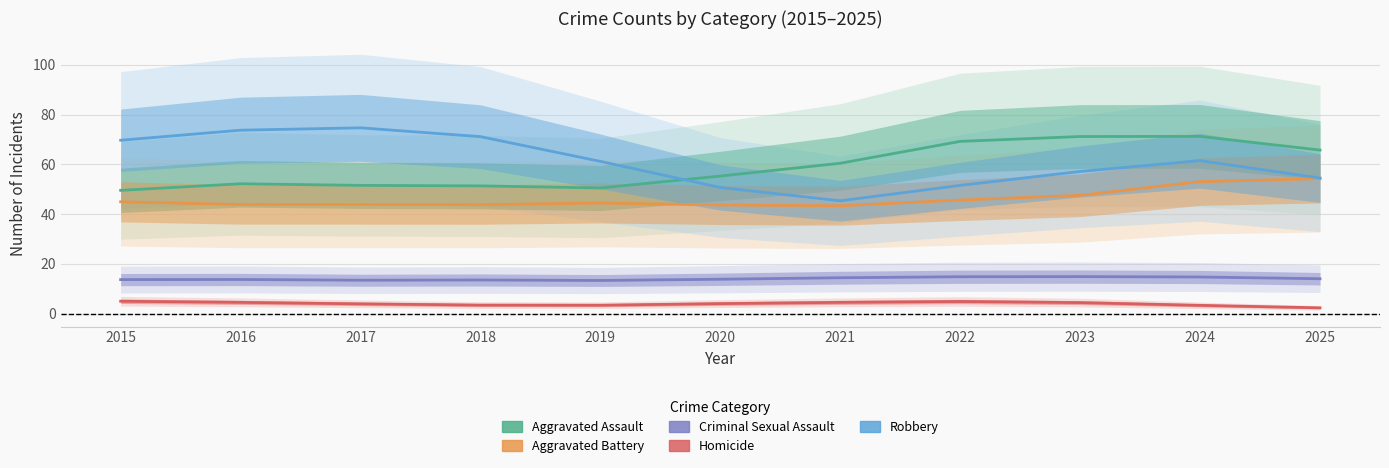

True or false: Robbery and Homicide intersect in this chart.

False